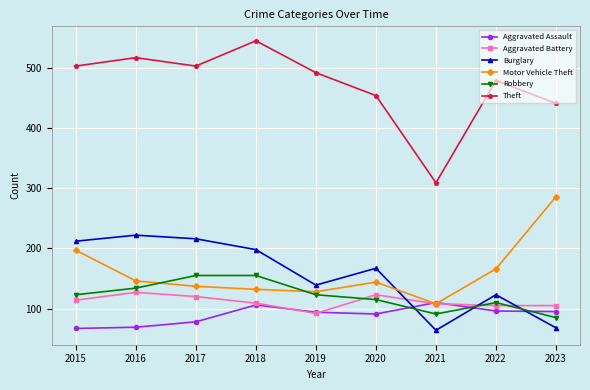

In Motor Vehicle Theft, how many points are higher than both neighbors (excluding endpoints)?

1